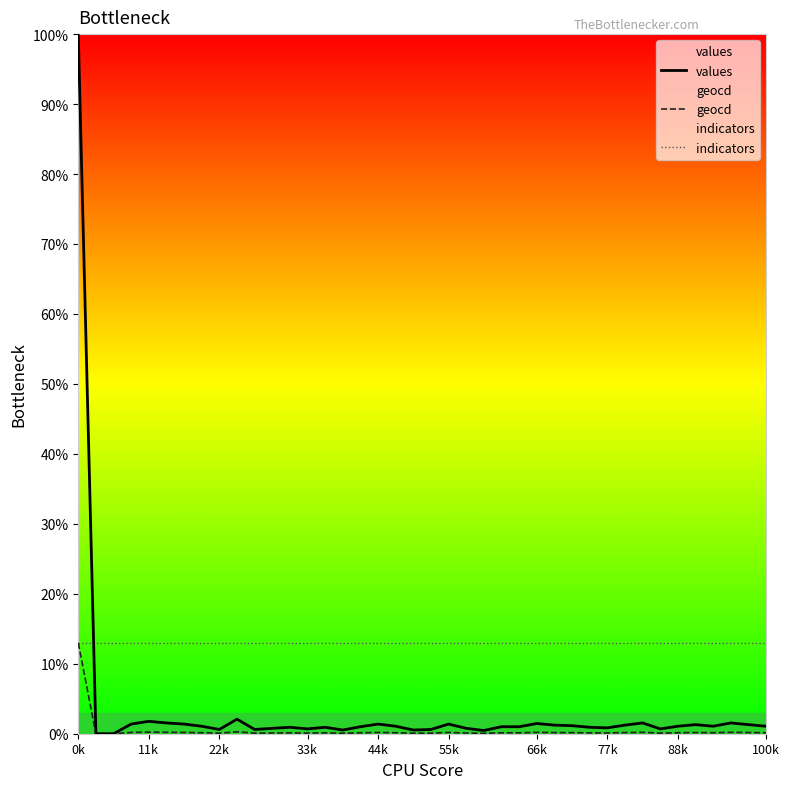

What is the difference between the maximum and minimum values in the values series?

100.0